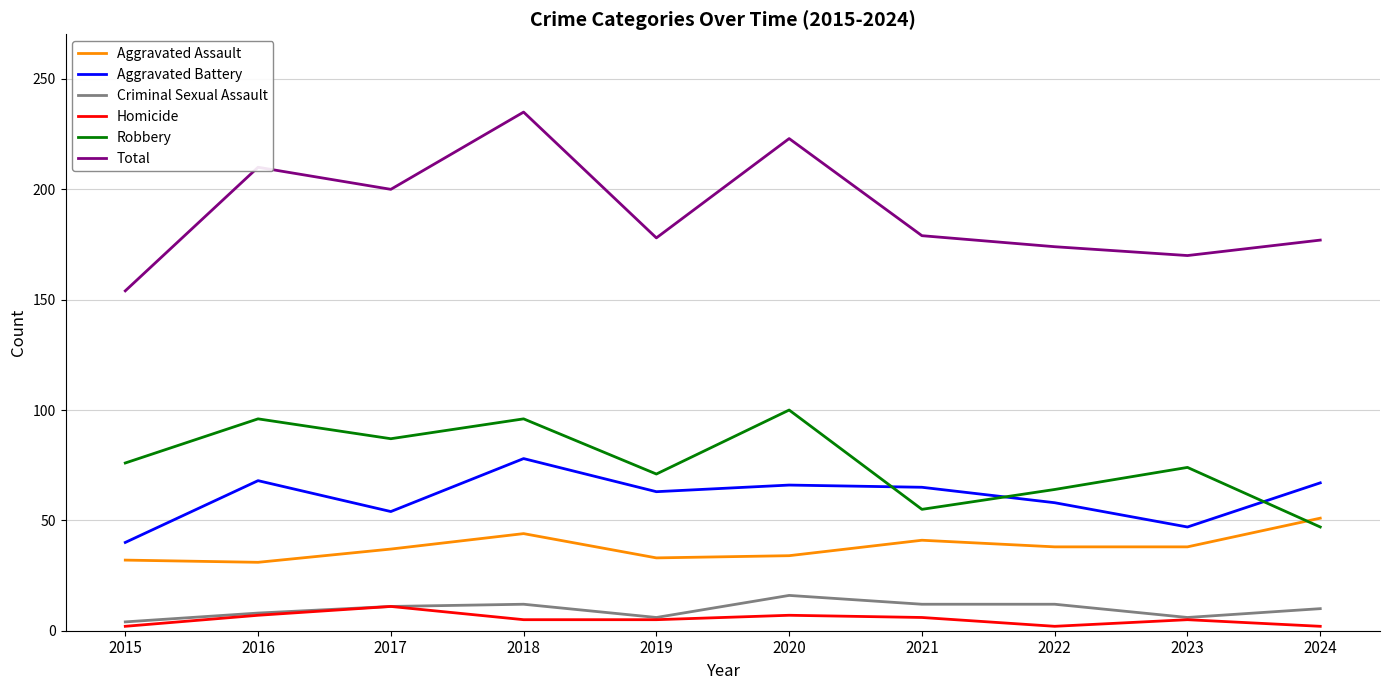

At which category is the sum across all series the highest?

2018